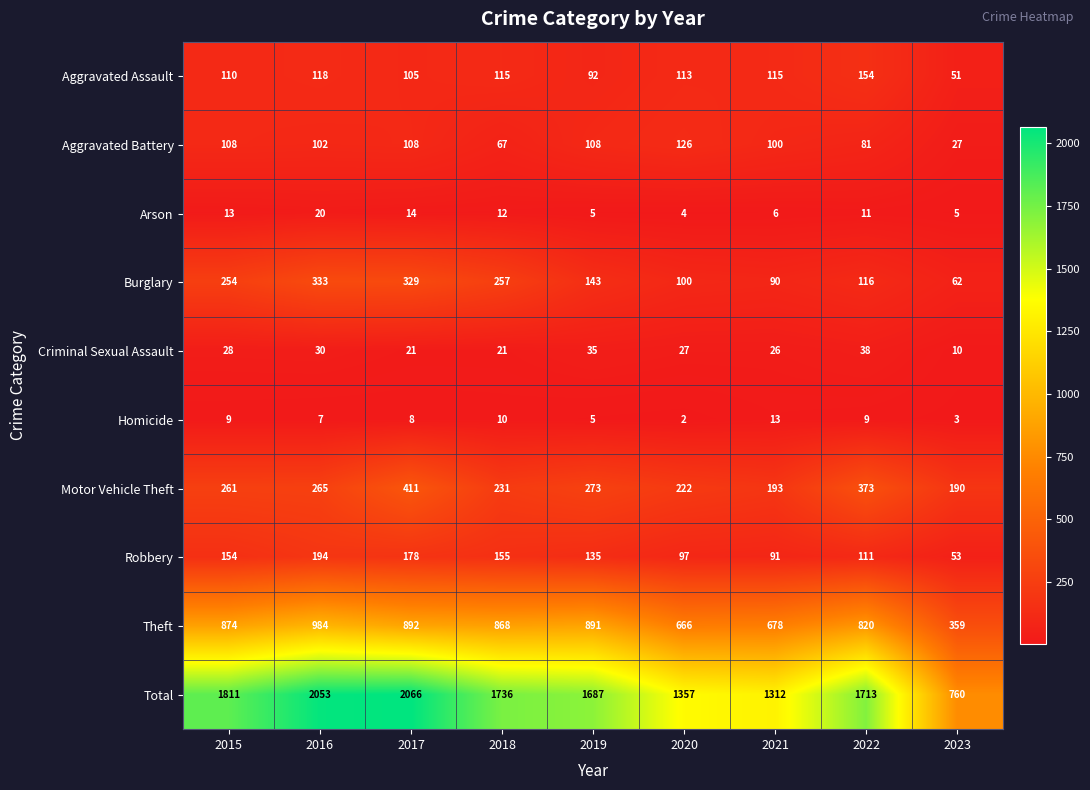

How many data points in Aggravated Battery are less than 102?

4